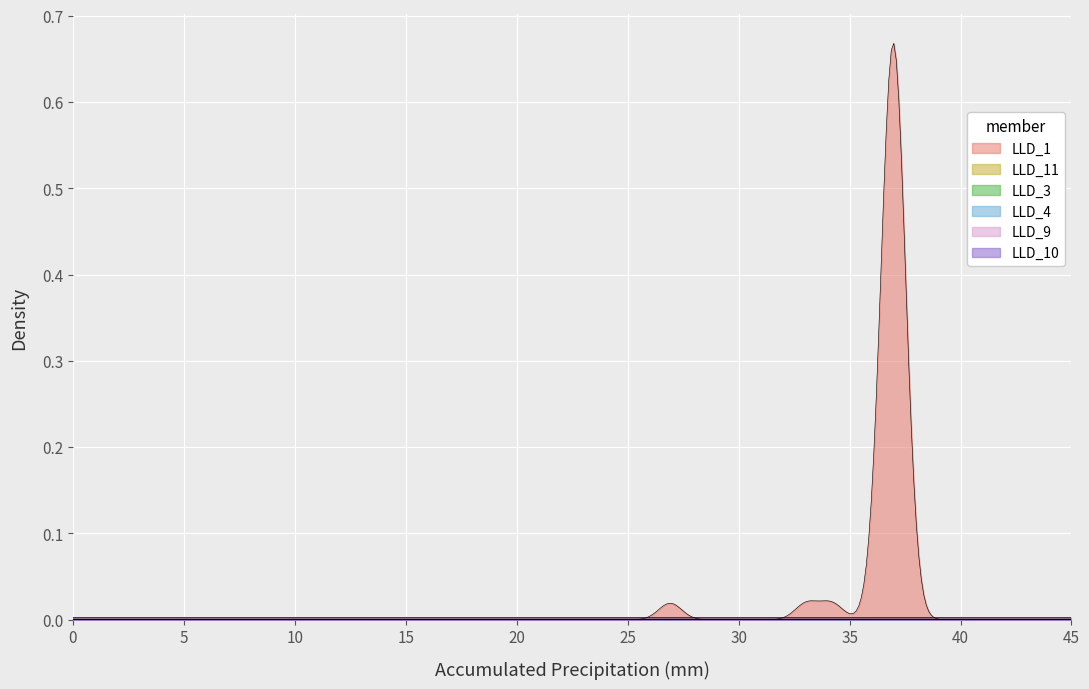

At which category does LLD_11 reach its first local valley?

2